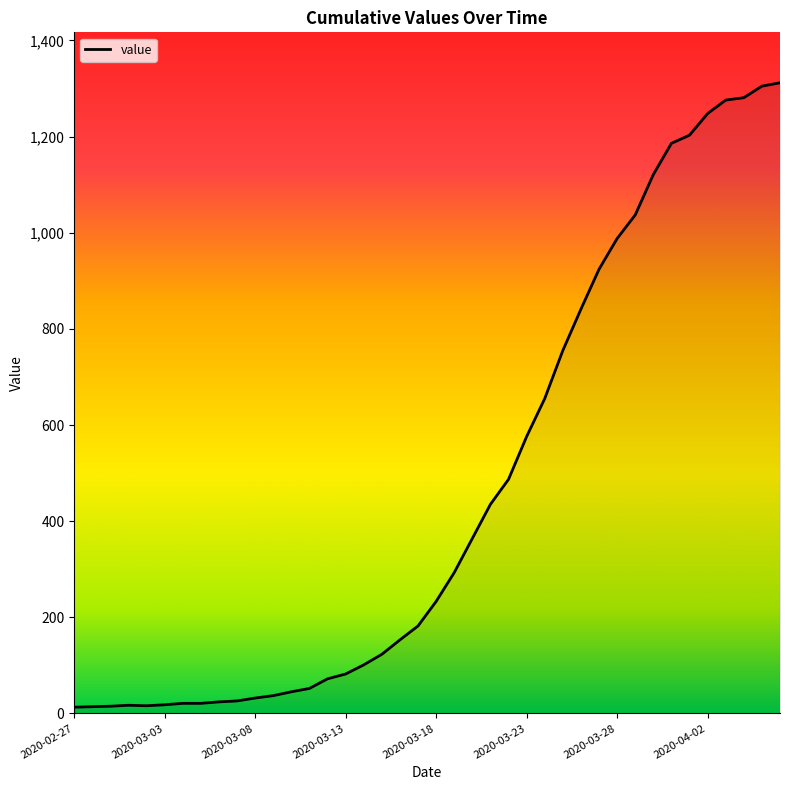

What is the difference between the maximum and minimum values?

1299